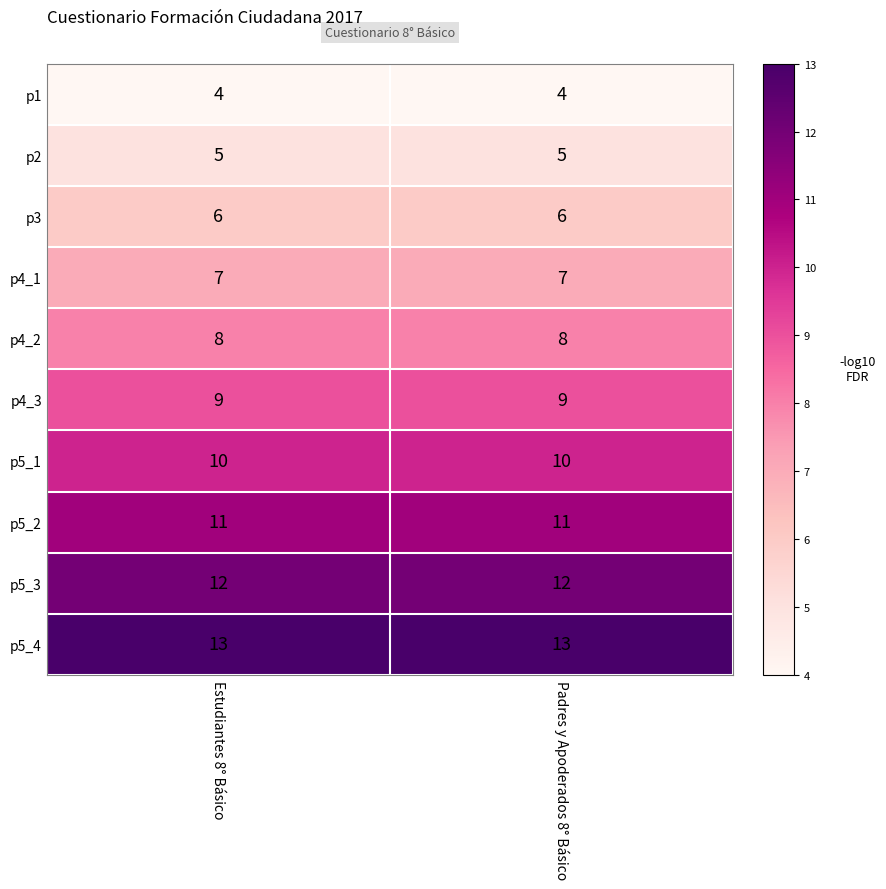

True or false: p4_2 has a value of 8 at Estudiantes 8° Básico.

True